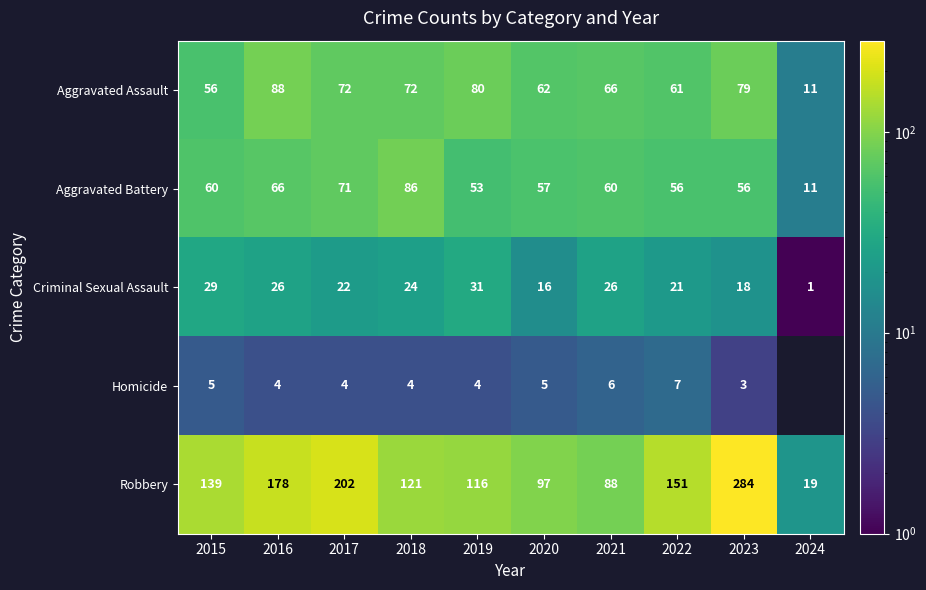

True or false: Aggravated Assault has a value of 56 at 2015.

True